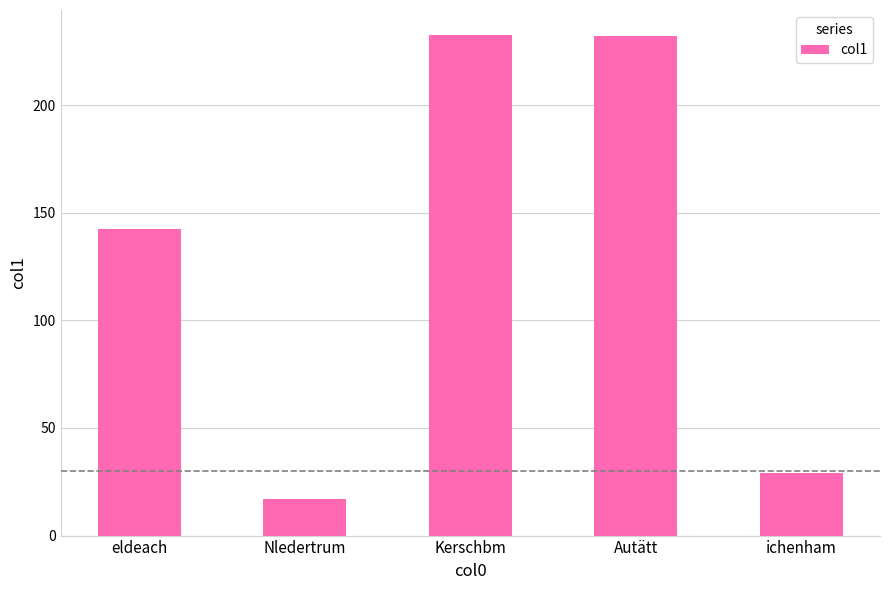

Count the number of categories in the chart.

5